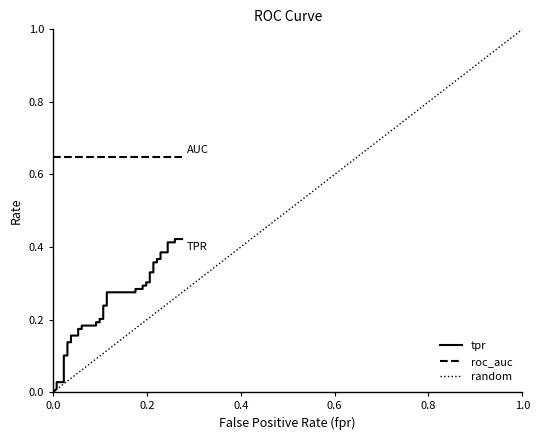

What is the label of the 17th point from the left?

16